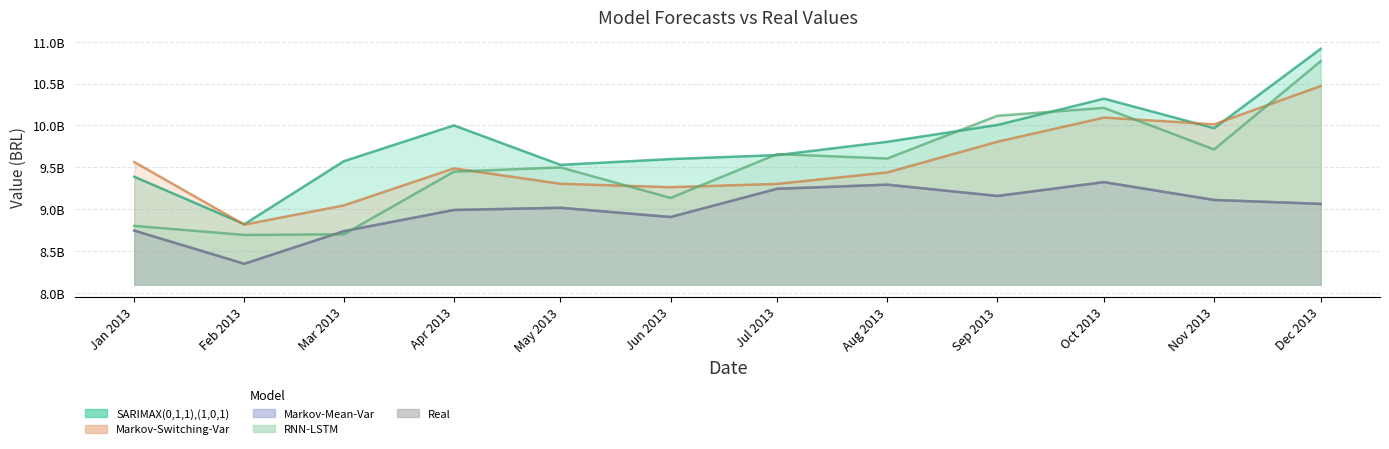

Reading left to right, transcribe all the data shown in this chart.

SARIMAX(0,1,1),(1,0,1): Jan 2013=9386984882.8	Feb 2013=8819138065.1	Mar 2013=9572178401.8	Apr 2013=10000399361.3	May 2013=9528872838.8	Jun 2013=9597816988.3	Jul 2013=9645359457.3	Aug 2013=9804561628.5	Sep 2013=10005588476.5	Oct 2013=10320155851.0	Nov 2013=9967157956.7	Dec 2013=10915371274.8
Markov-Switching-Var: Jan 2013=9562412910.1	Feb 2013=8813938736.3	Mar 2013=9043371294.4	Apr 2013=9486146116.1	May 2013=9302259779.4	Jun 2013=9261481718.7	Jul 2013=9301341235.9	Aug 2013=9437836501.0	Sep 2013=9804901107.5	Oct 2013=10093747105.6	Nov 2013=10013726048.4	Dec 2013=10470888394.1
Markov-Mean-Var: Jan 2013=8742386688.0	Feb 2013=8345878016.0	Mar 2013=8735536128.0	Apr 2013=8988795904.0	May 2013=9015341056.0	Jun 2013=8904838144.0	Jul 2013=9242750976.0	Aug 2013=9291536384.0	Sep 2013=9156718592.0	Oct 2013=9321944064.0	Nov 2013=9108919296.0	Dec 2013=9061784576.0
RNN-LSTM: Jan 2013=8799359392.6	Feb 2013=8690433378.9	Mar 2013=8698444956.9	Apr 2013=9446983707.3	May 2013=9497988773.9	Jun 2013=9133476764.7	Jul 2013=9657128835.0	Aug 2013=9604406882.3	Sep 2013=10115359517.4	Oct 2013=10209787506.0	Nov 2013=9712794926.8	Dec 2013=10767619675.8
Real: Jan 2013=8742386688.0	Feb 2013=8345878016.0	Mar 2013=8735536128.0	Apr 2013=8988795904.0	May 2013=9015341056.0	Jun 2013=8904838144.0	Jul 2013=9242750976.0	Aug 2013=9291536384.0	Sep 2013=9156718592.0	Oct 2013=9321944064.0	Nov 2013=9108919296.0	Dec 2013=9061784576.0